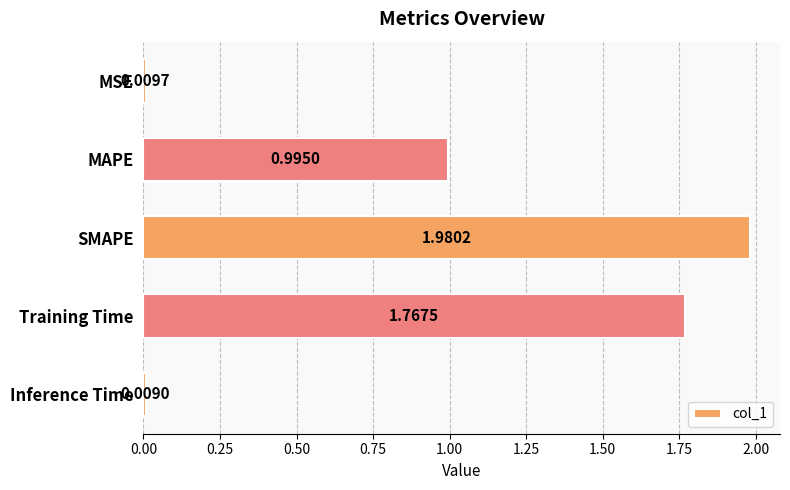

Rank the categories by value from lowest to highest.

Inference Time, MSE, MAPE, Training Time, SMAPE